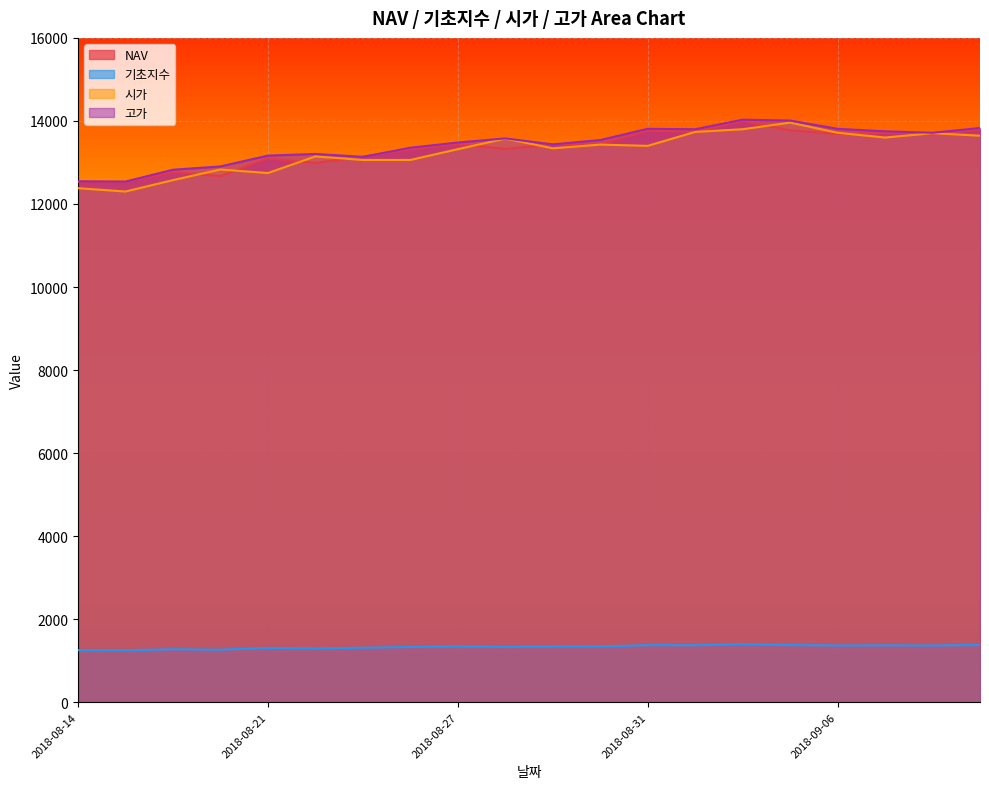

Does the chart display data point markers on the line(s)?

No